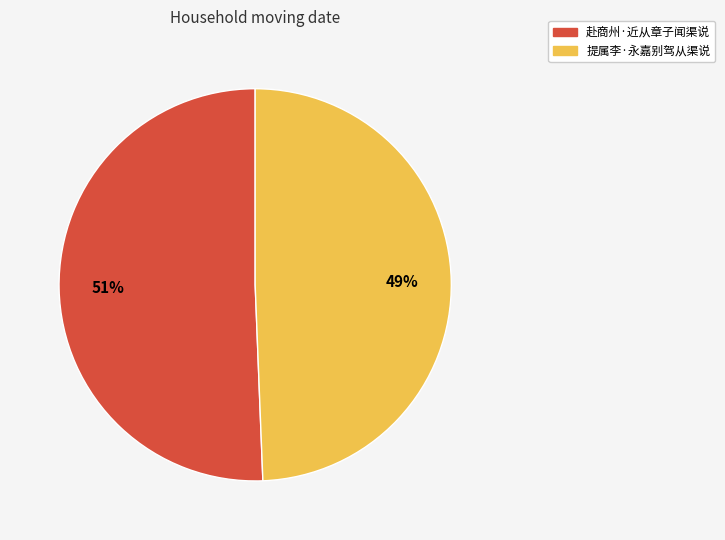

To the nearest percent, what is the average slice percentage?

50%